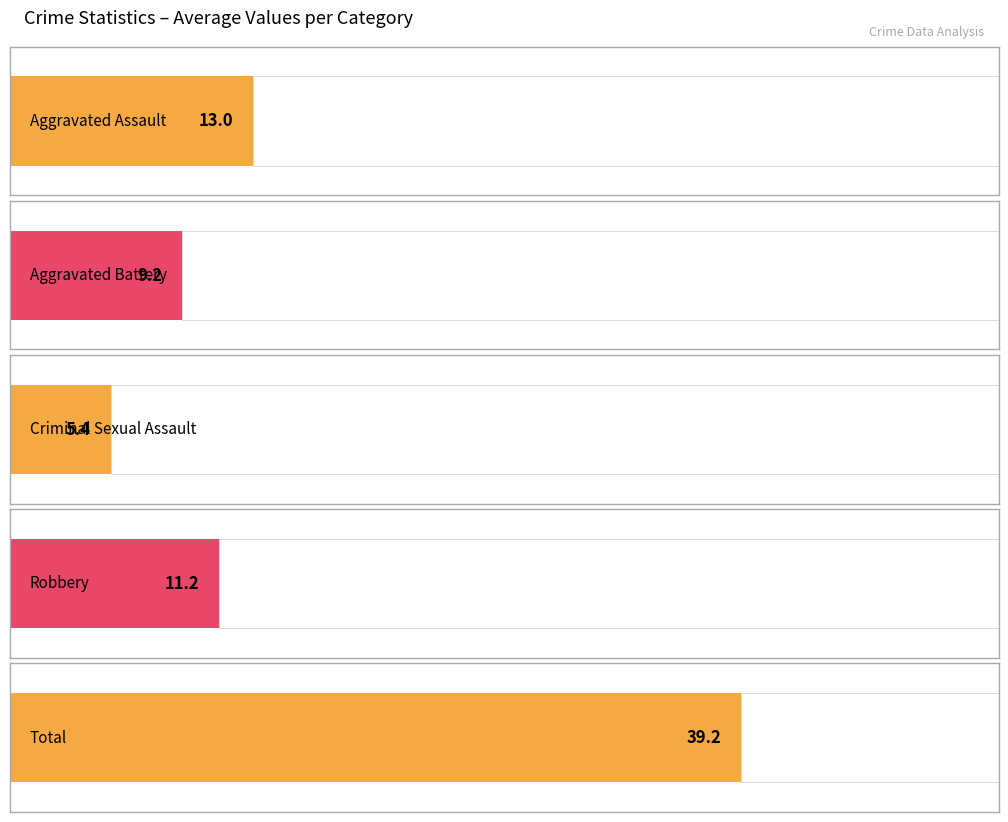

The value of Aggravated Battery at 2015 is 4. True or false?

False